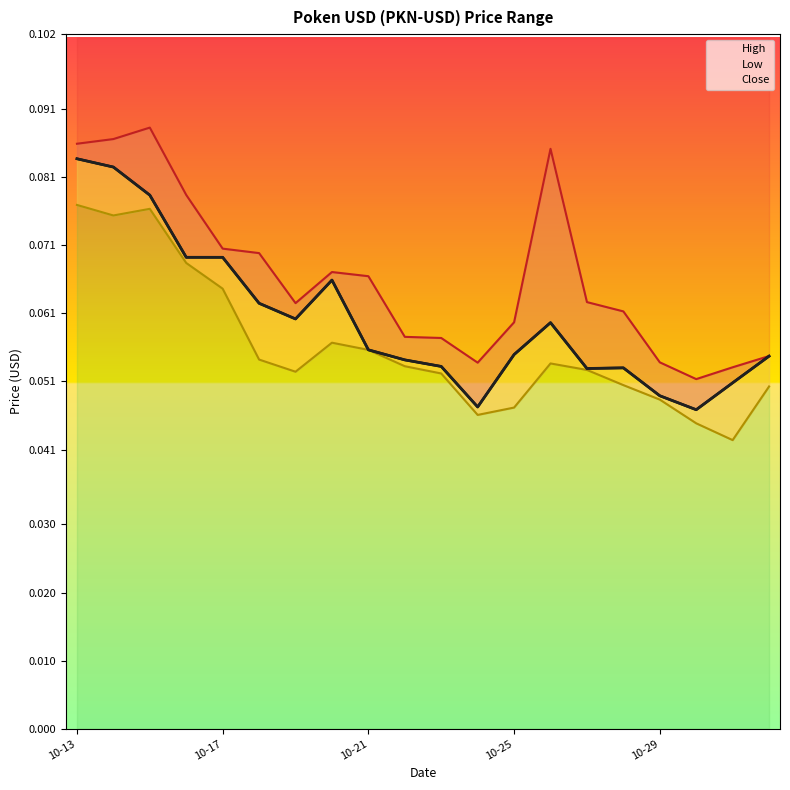

At which category does the chart reach its peak across all series?

10-13